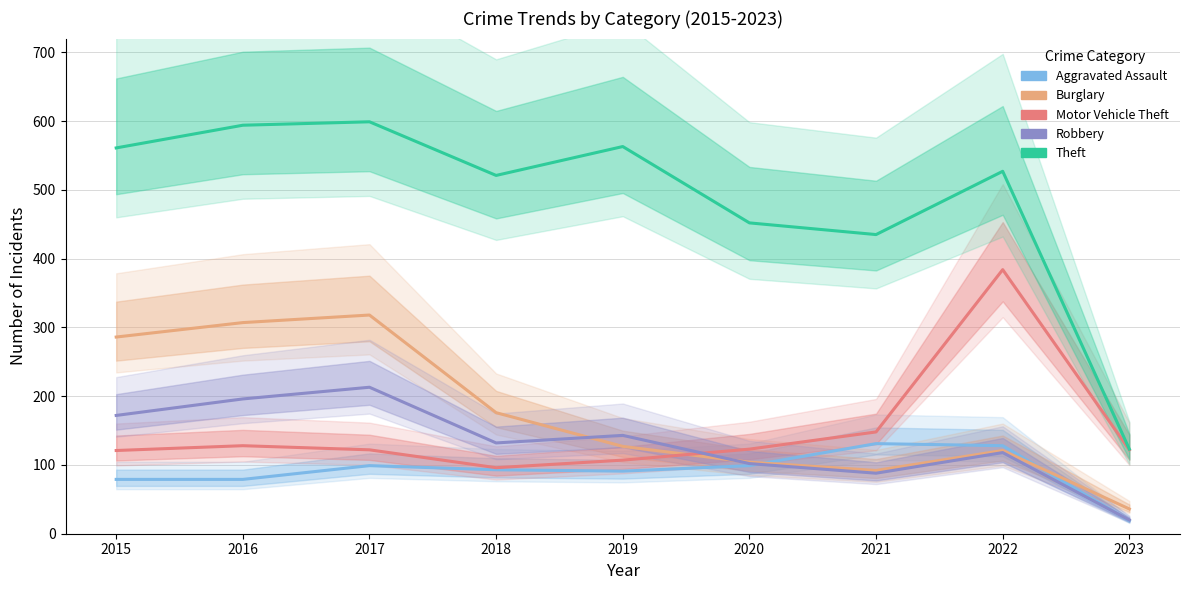

How many distinct data groups are displayed?

5